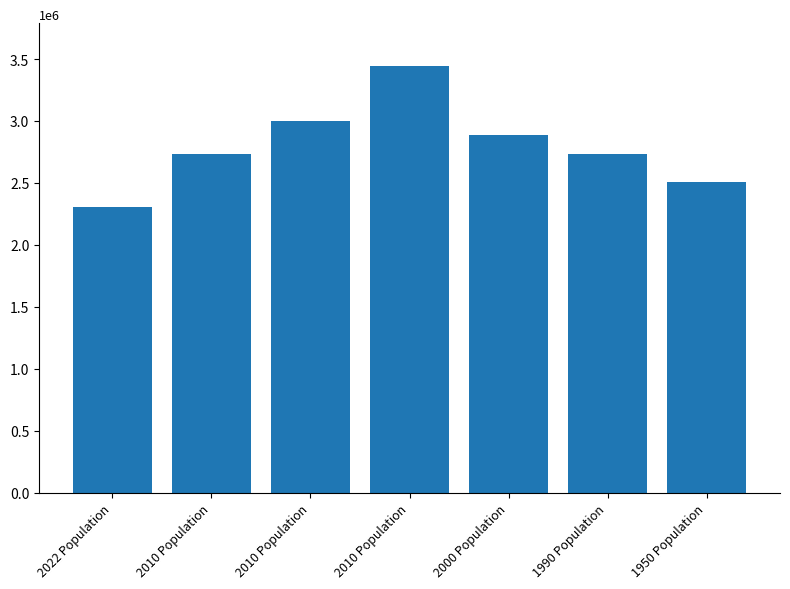

How many bars are there in total?

7